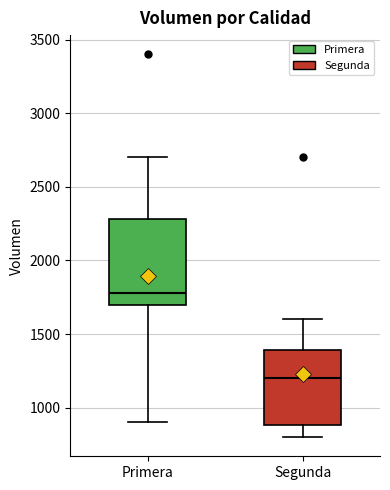

Reading left to right, read every box against the y-axis: the position of its median line, the range the box covers, and the ends of its whiskers. The values are not printed on the chart, so give them approximately, as read against the axis.

Primera: median 1800, box 1700 to 2300, whiskers 900 to 2700
Segunda: median 1200, box 900 to 1400, whiskers 800 to 1600